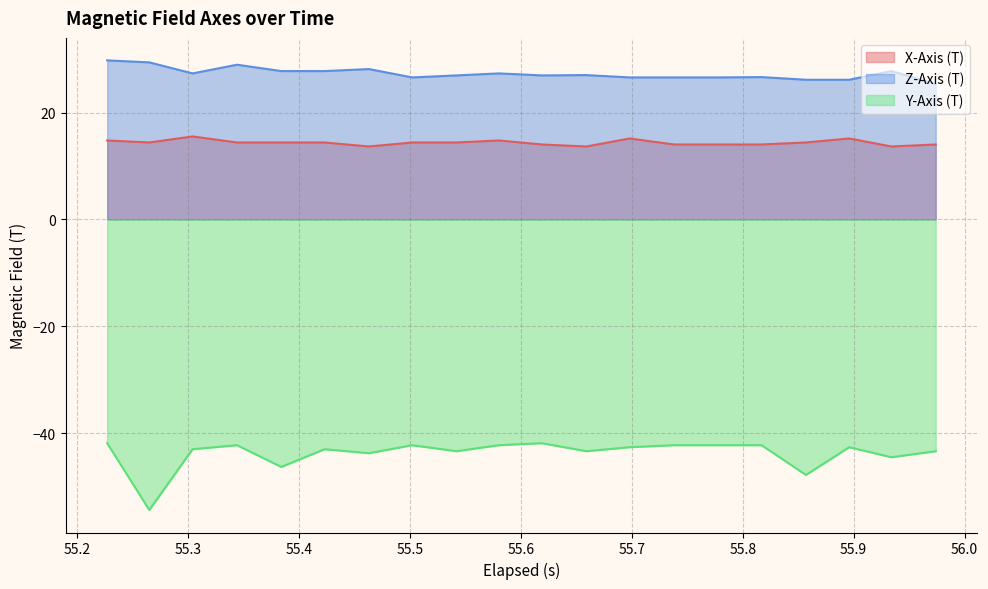

What is the difference between the maximum and minimum values in the Z-Axis (T) series?

4.4